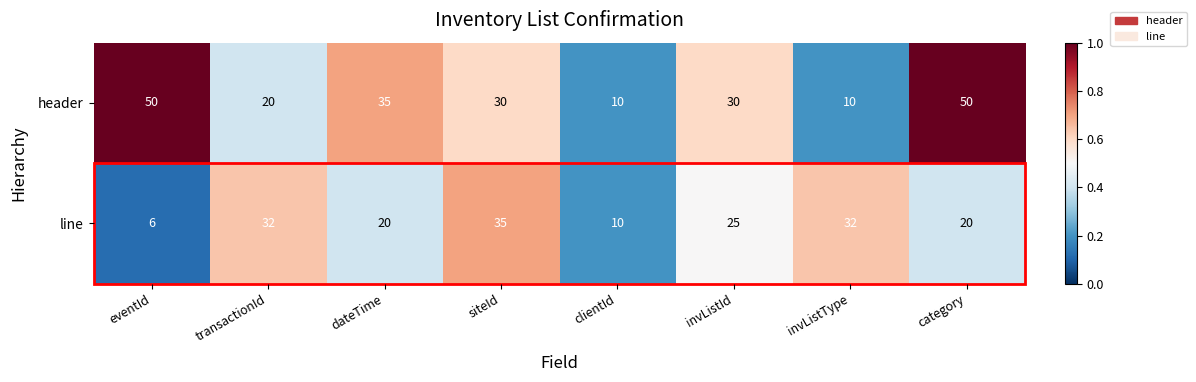

Which series has the largest range (max minus min)?

header